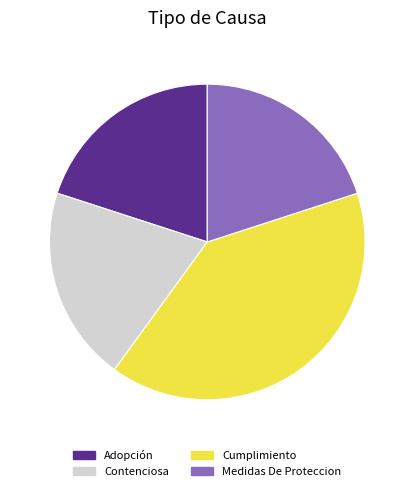

Which category has the biggest portion of the pie?

Cumplimiento